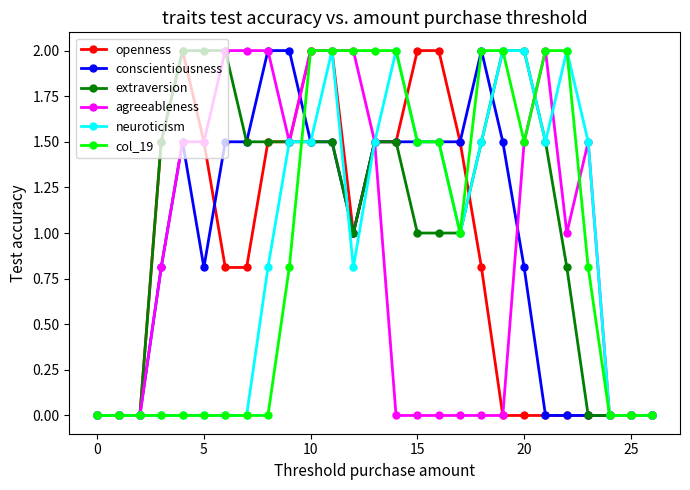

What is the difference between the maximum and second lowest values in the agreeableness series?

2.0